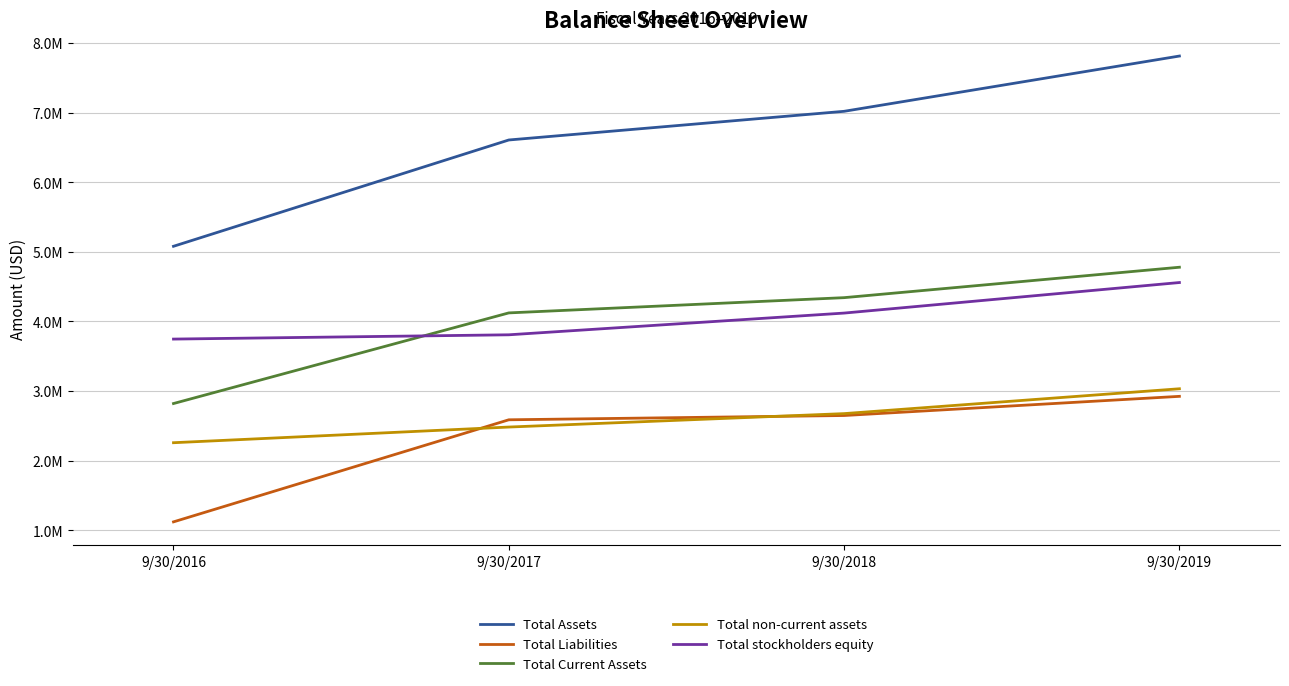

Does the chart display data point markers on the line(s)?

No